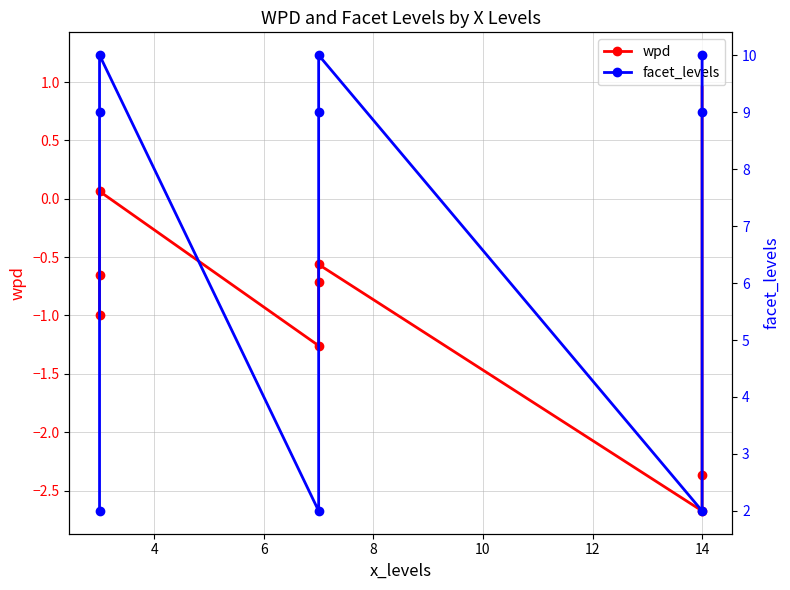

The value of wpd at 12 is -0.8. True or false?

False